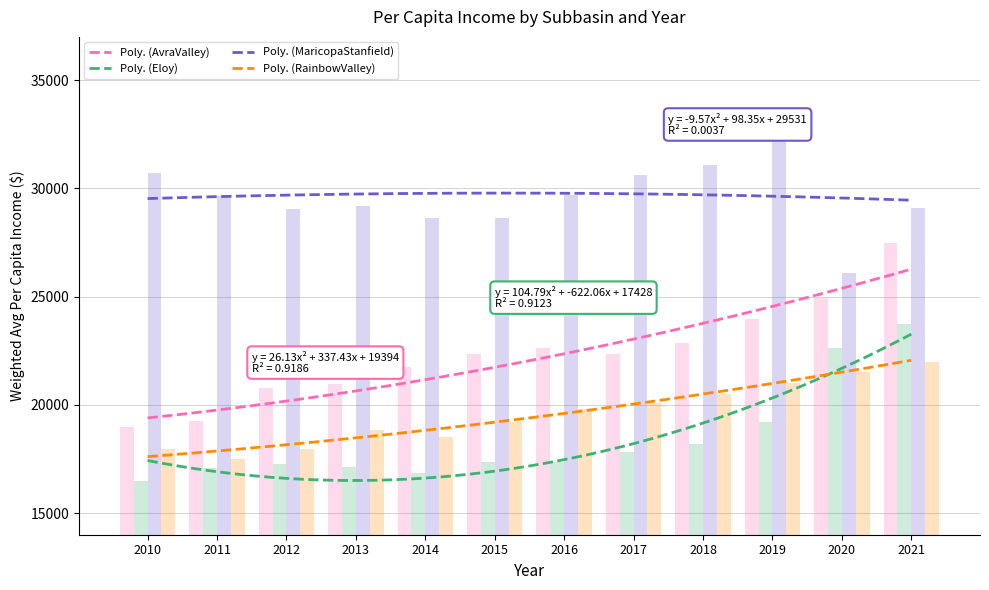

Does the chart contain any negative values?

No